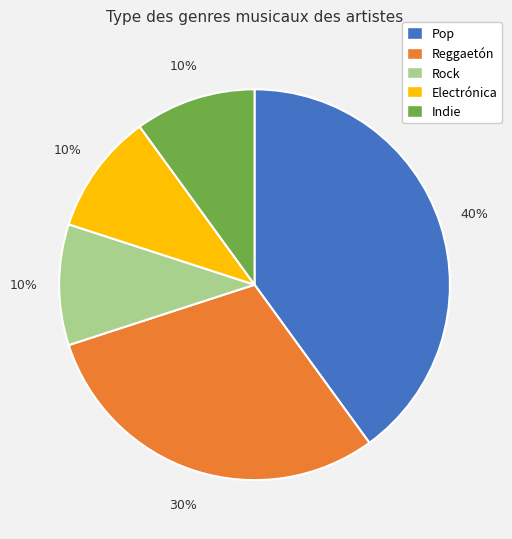

Count the number of slices in the pie.

5